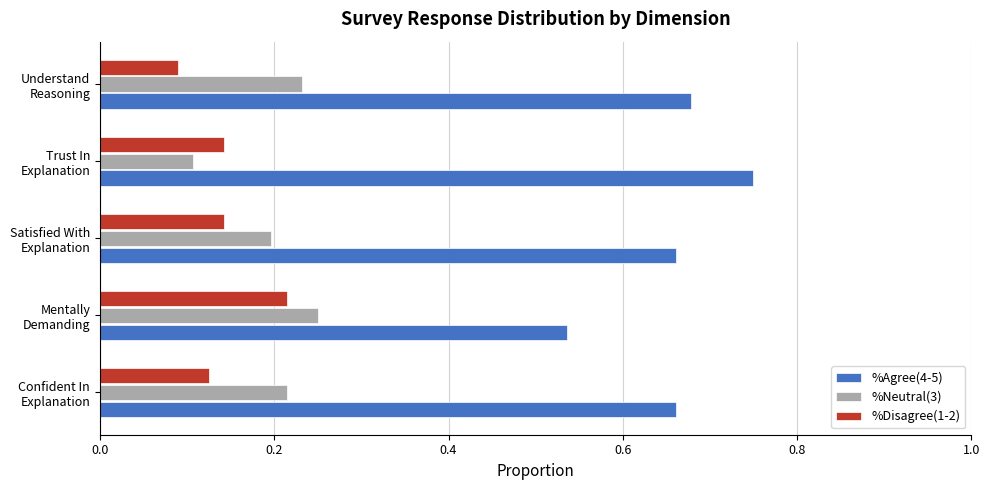

What are all the series names shown in the legend?

%Agree(4-5), %Neutral(3), %Disagree(1-2)